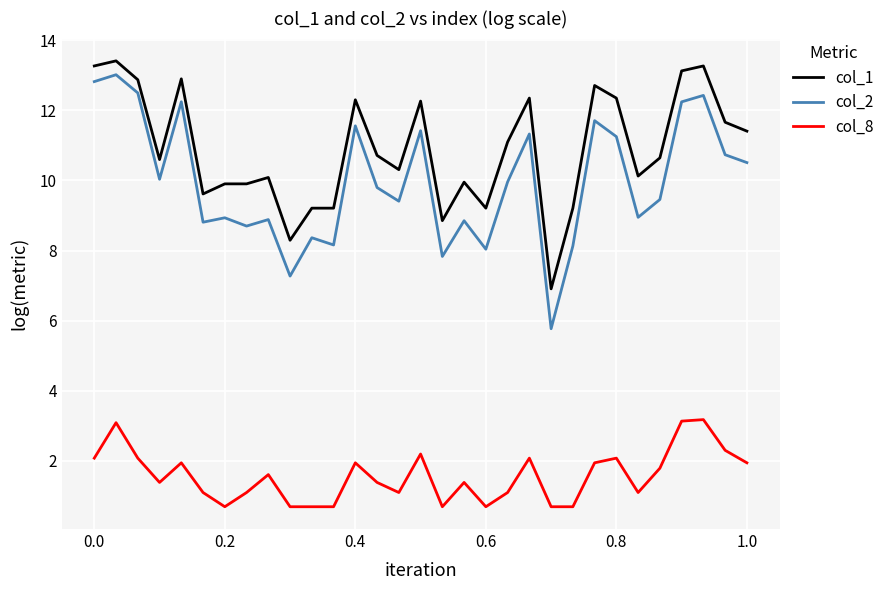

Which series has the widest spread of values?

col_2